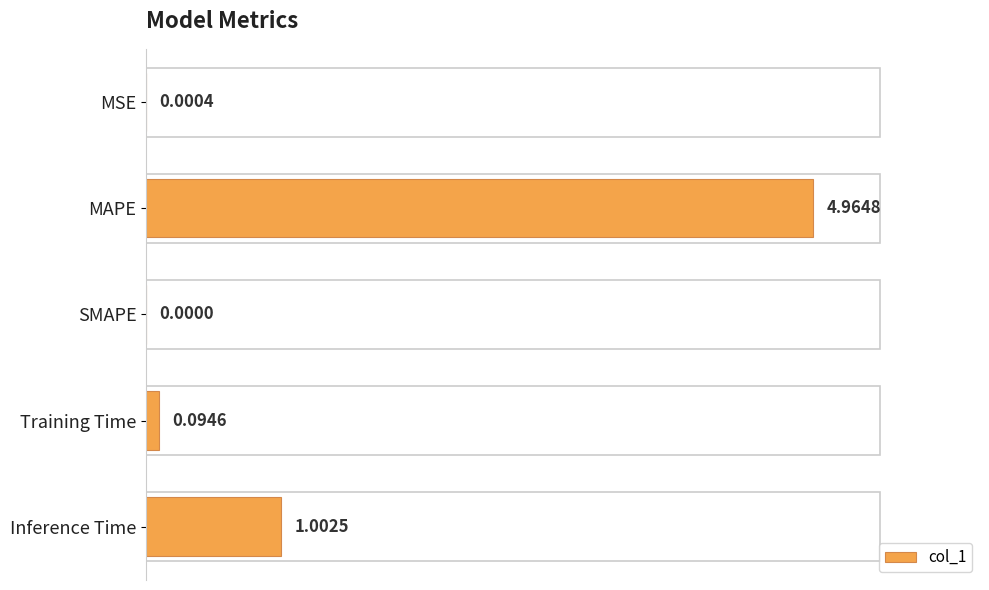

What is the sum of all values?

6.1